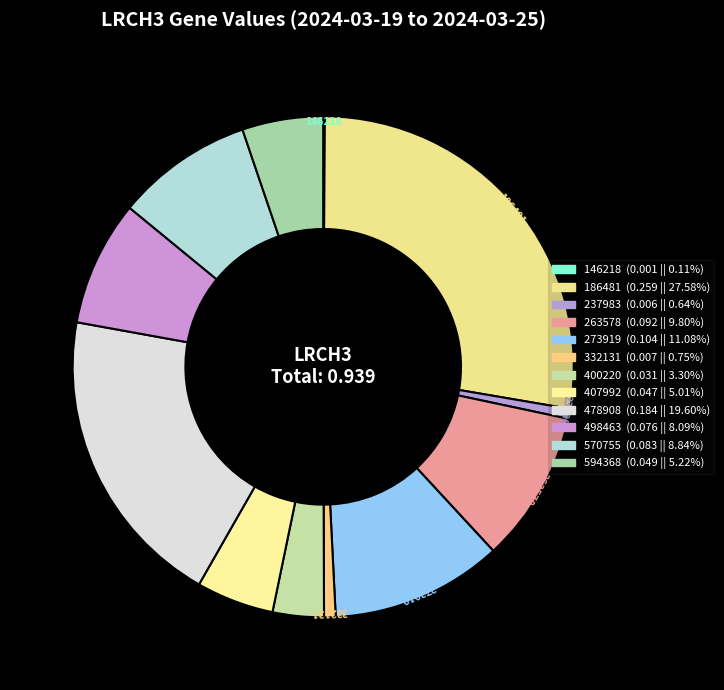

Between 594368 and 146218, which is larger?

594368